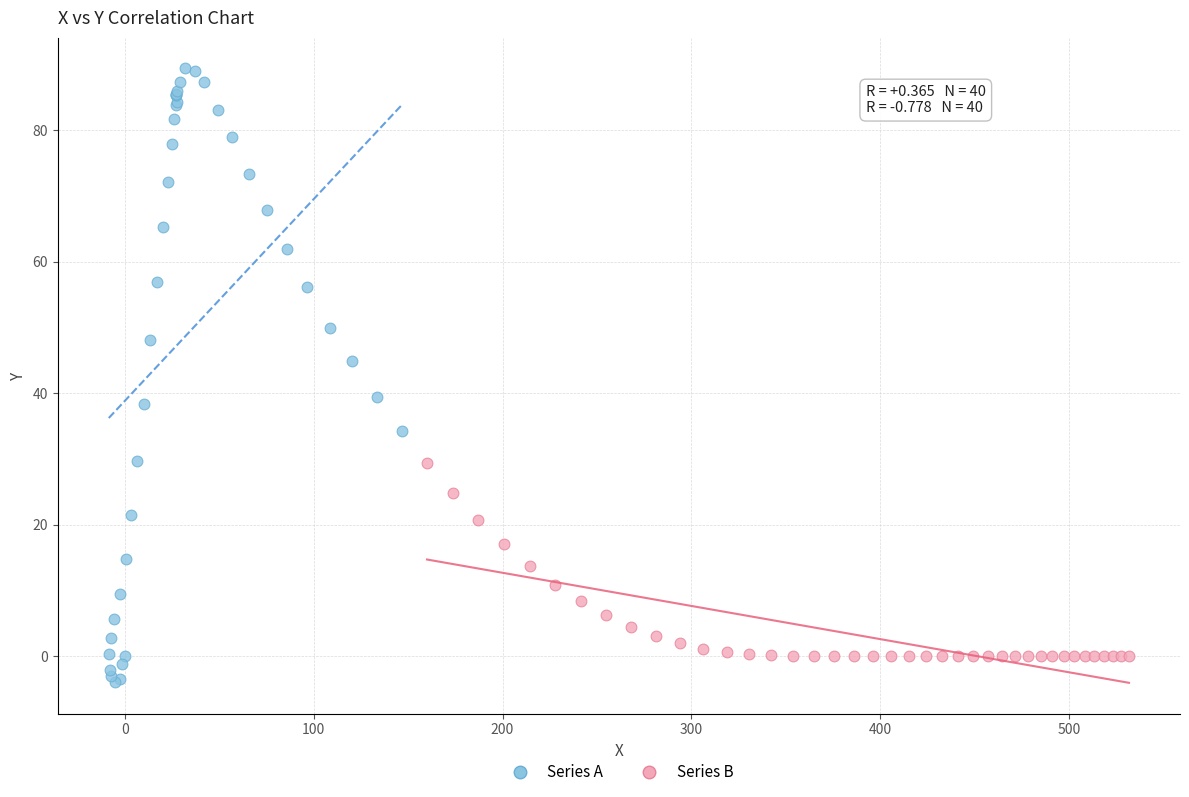

What are all the series names shown in the legend?

Series A, Series B